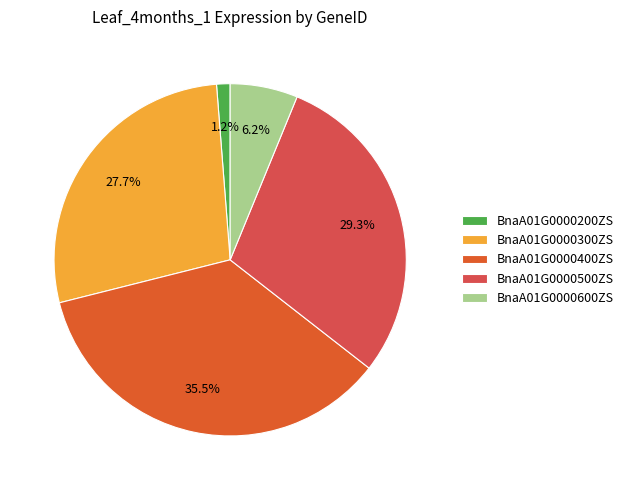

How much of the chart is everything except BnaA01G0000400ZS?

64.5%